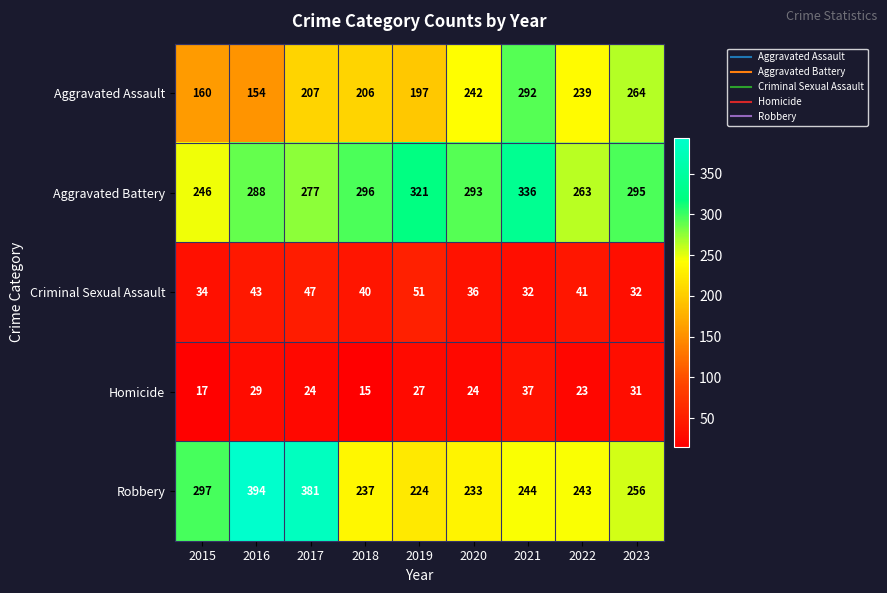

List the series in order of their peak value, lowest first.

Homicide, Criminal Sexual Assault, Aggravated Assault, Aggravated Battery, Robbery